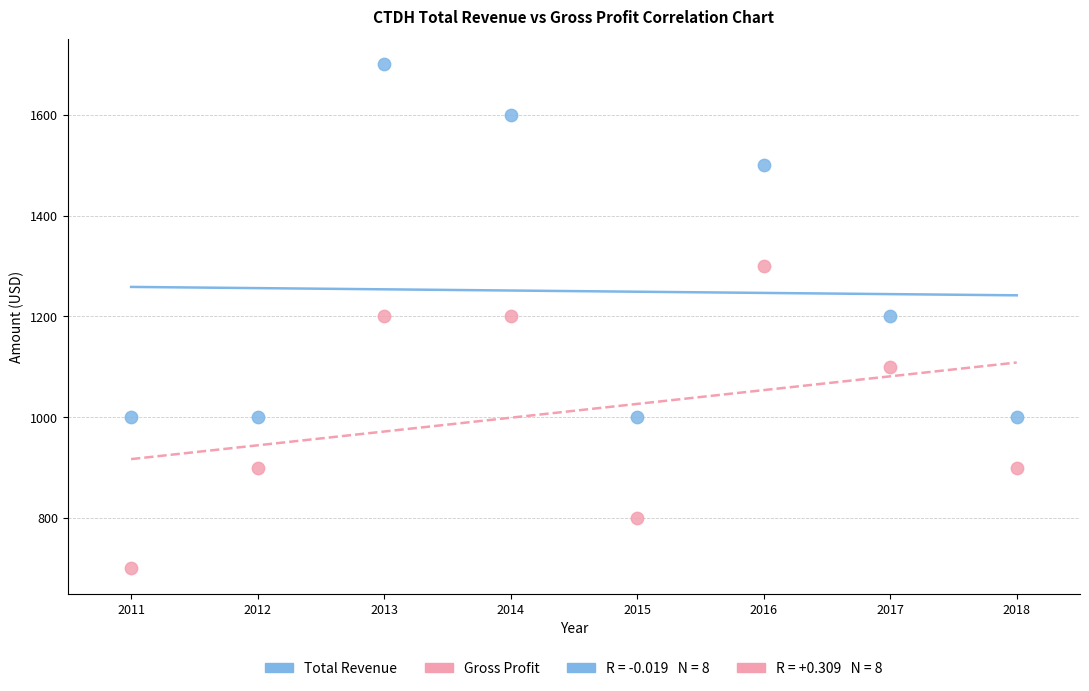

In the Total Revenue series, what Y value is closest to 1350?

1200